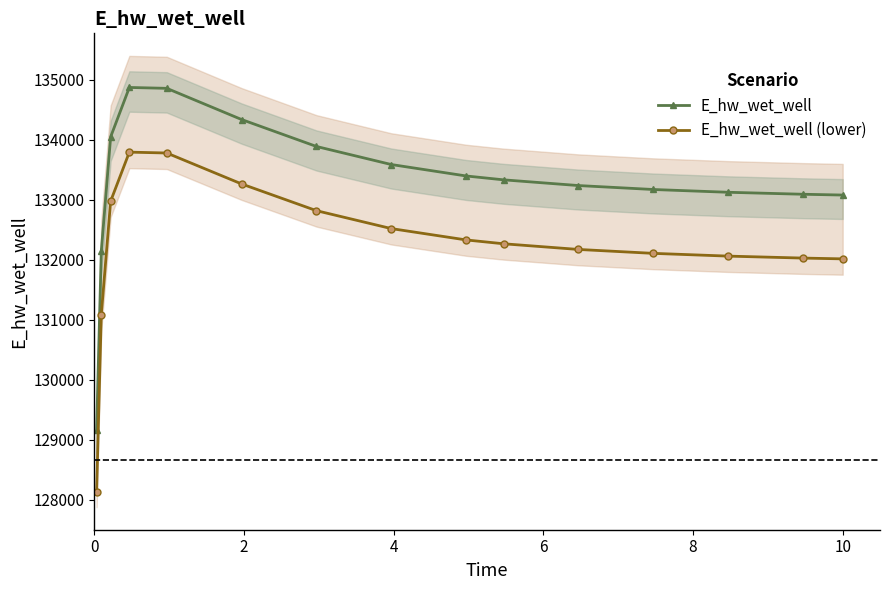

How many lines are shown in the chart?

2